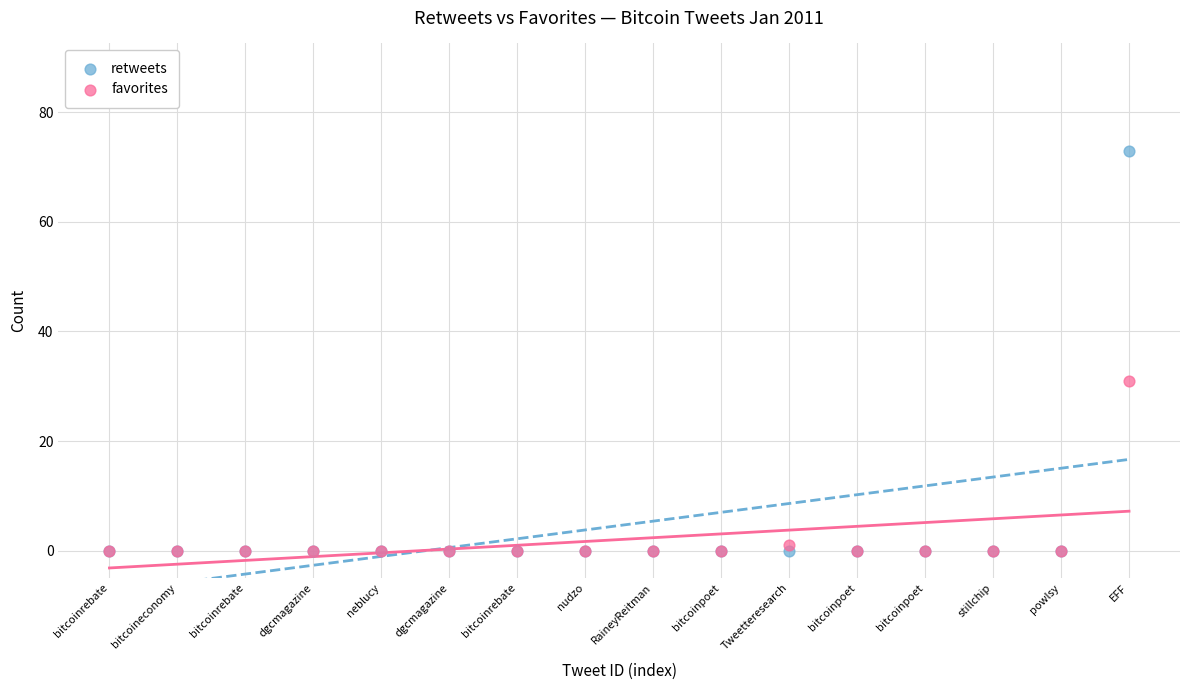

Which series reaches the maximum Y coordinate?

retweets